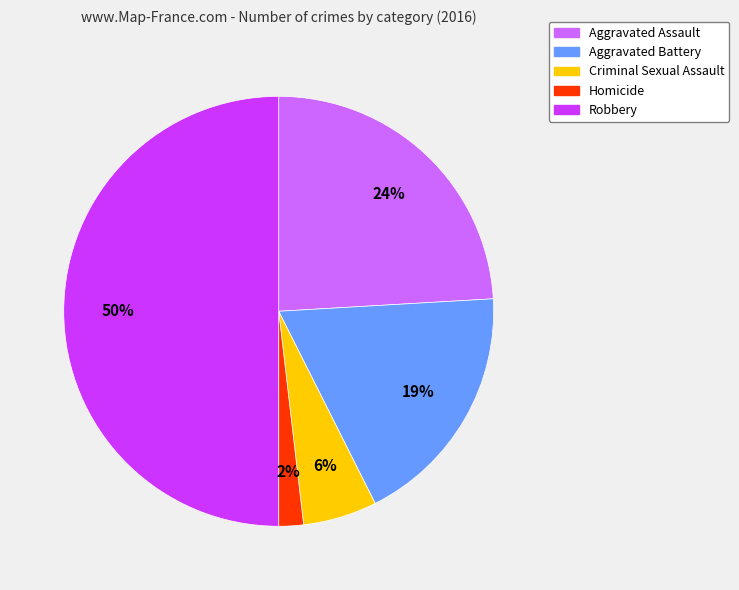

How many slices are in this pie chart?

5